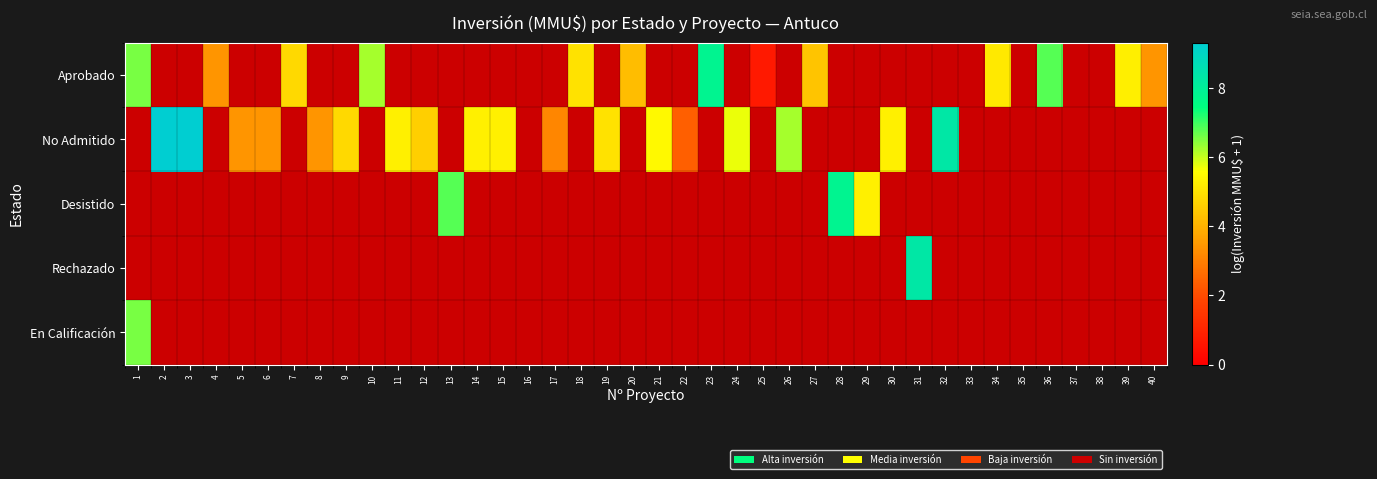

Which category has the lowest value in the Desistido series?

1